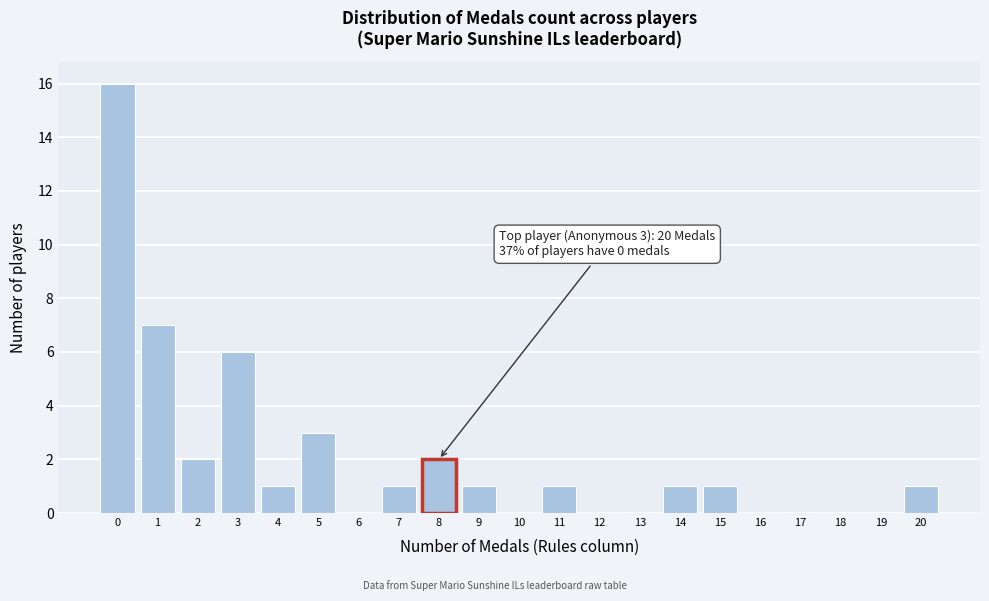

Reading left to right, list all the values displayed in this chart.

0=16	1=7	2=2	3=6	4=1	5=3	6=0	7=1	8=2	9=1	10=0	11=1	12=0	13=0	14=1	15=1	16=0	17=0	18=0	19=0	20=1